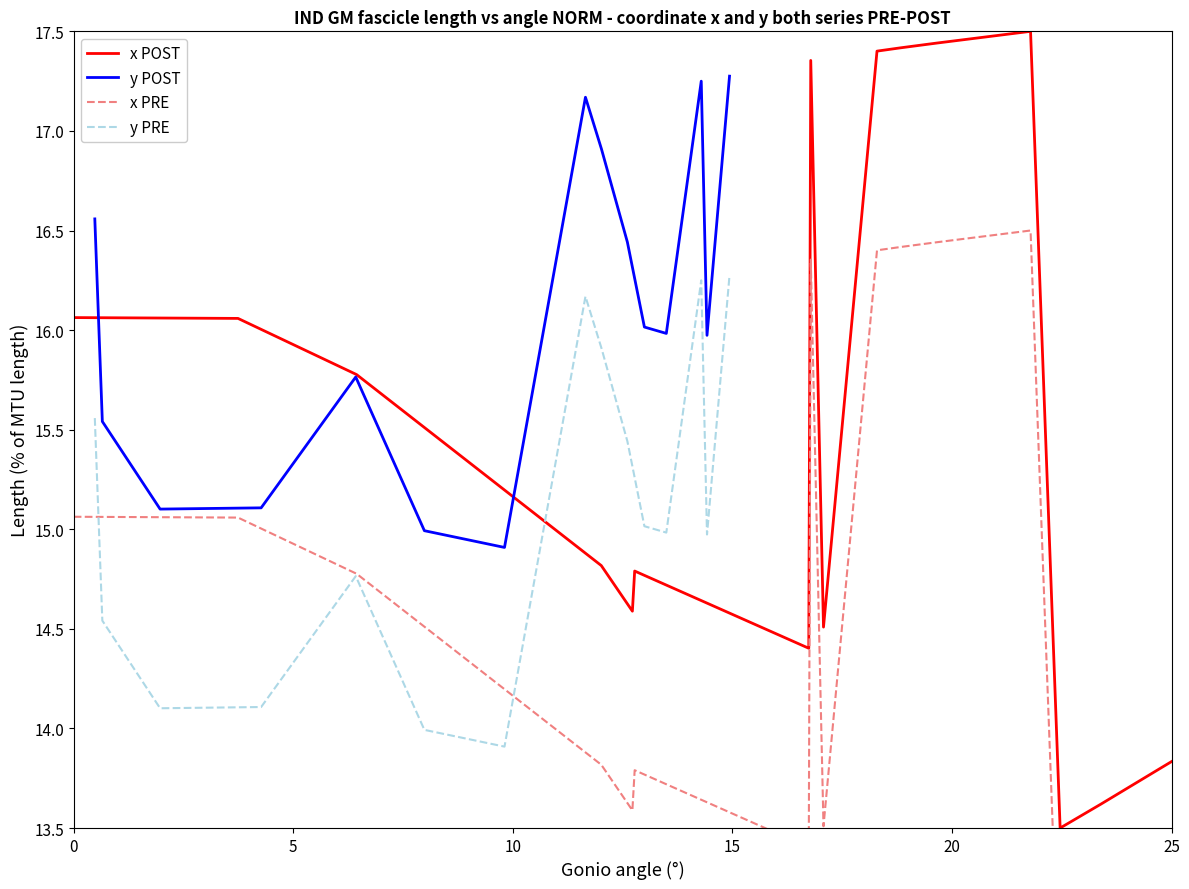

Which series has the largest range (max minus min)?

x POST